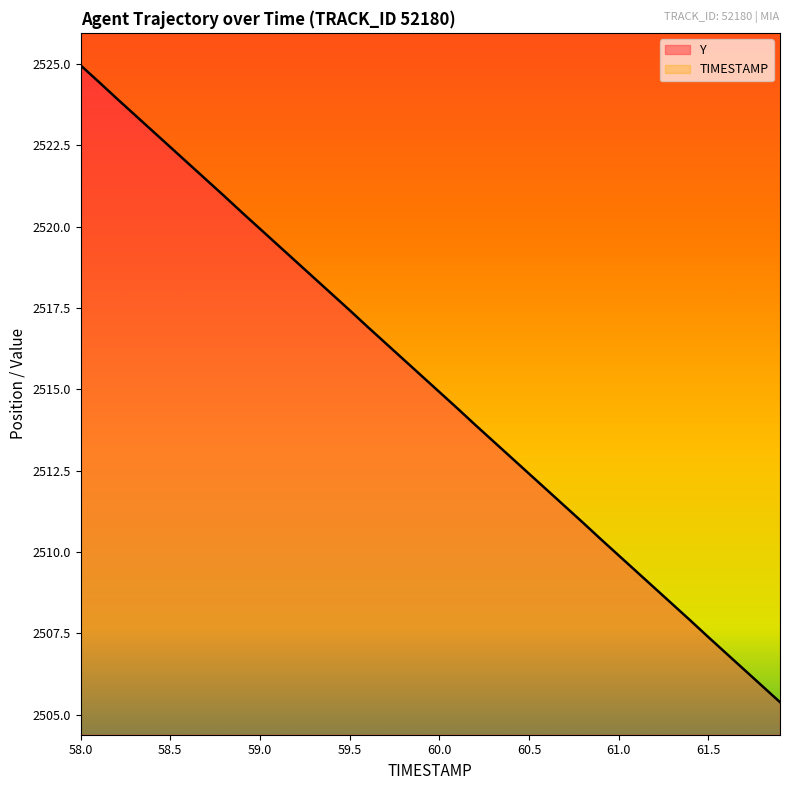

Where does the data first go above 2515?

58.0